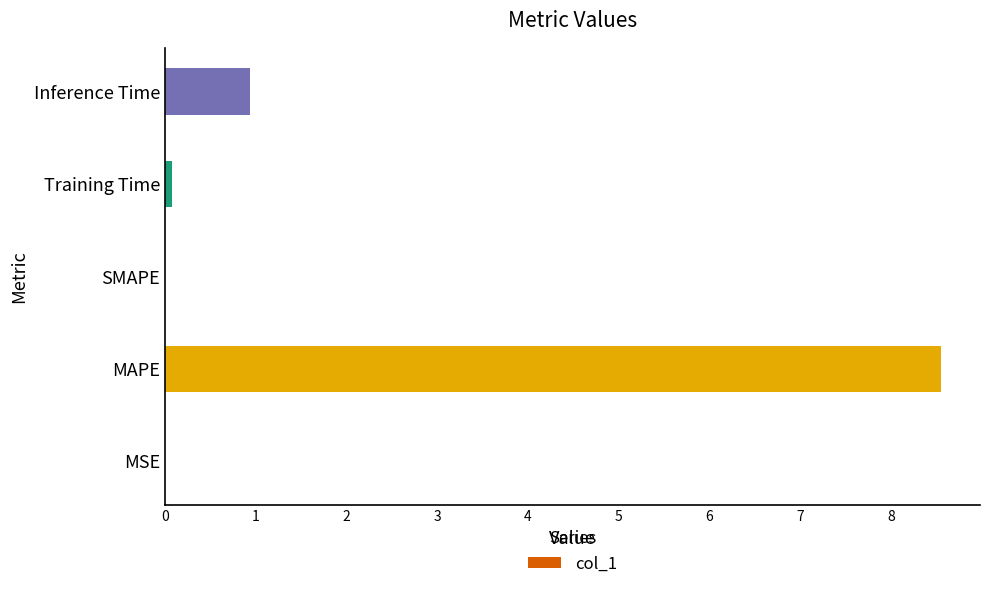

True or false: the data shows -4.0 at SMAPE.

False